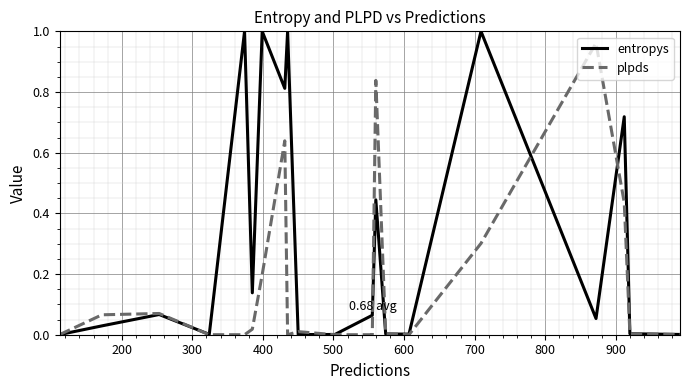

Which series has the largest total across all categories?

entropys